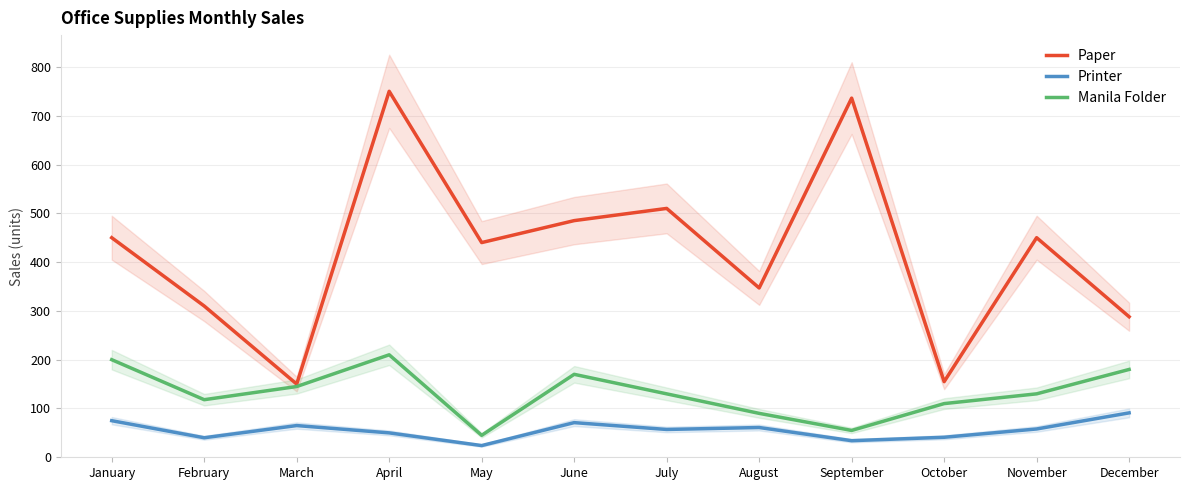

What is the spread (max minus min) of values at March?

85